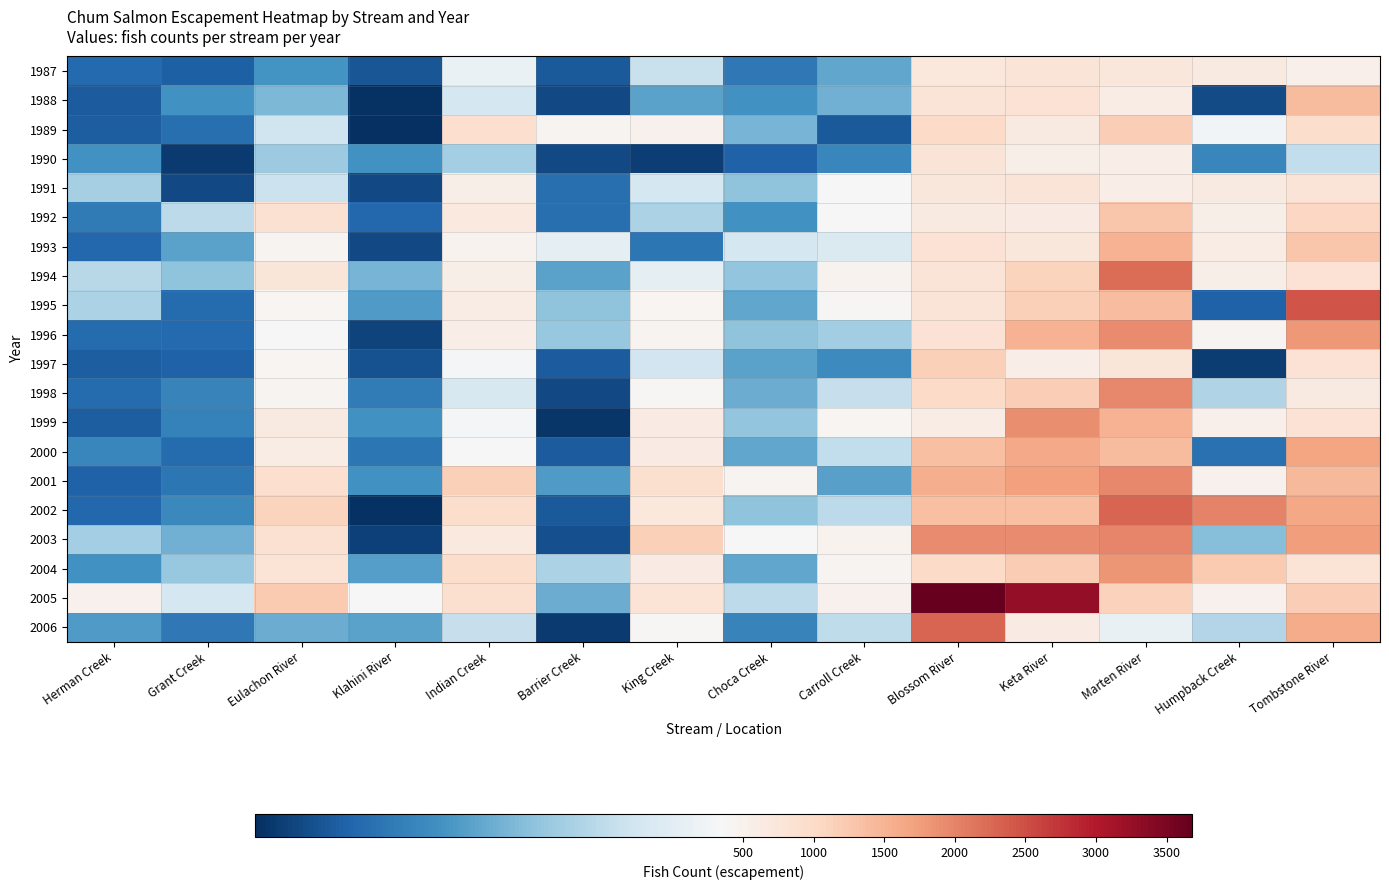

What is the total value across all series at Grant Creek?

2778